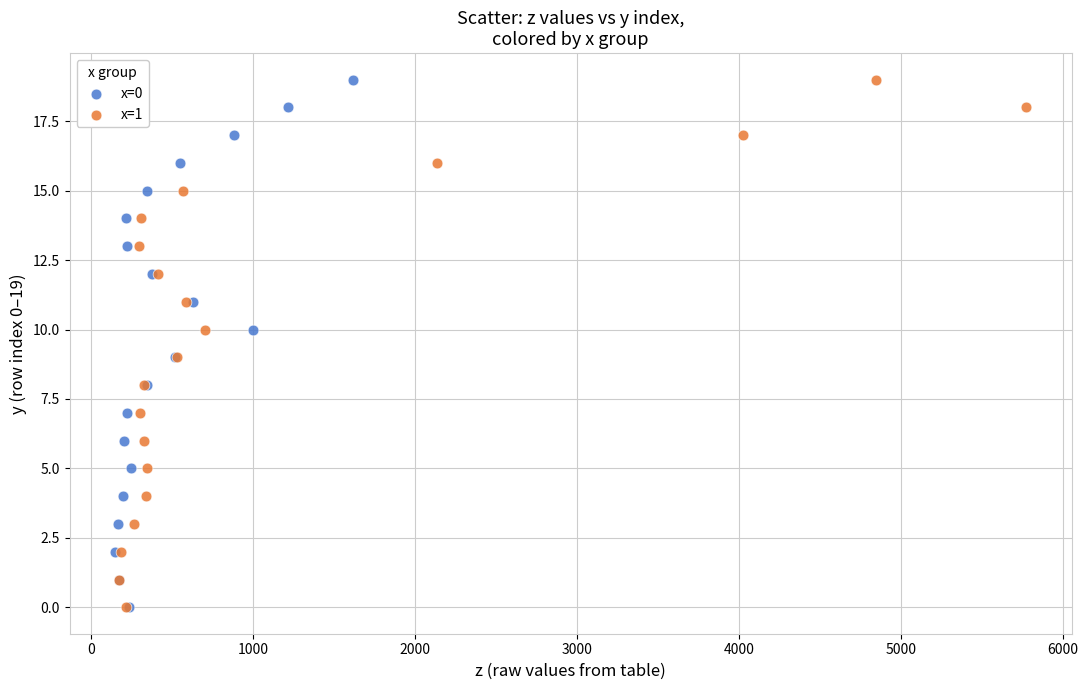

What are all the series names shown in the legend?

x=0, x=1